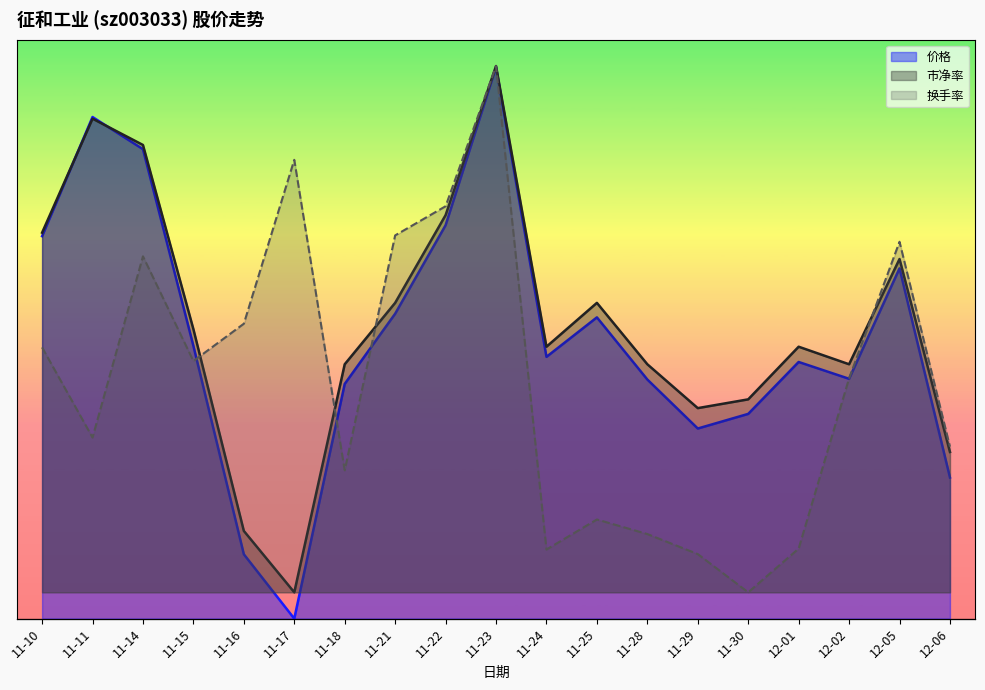

Which series has the widest spread of values?

价格